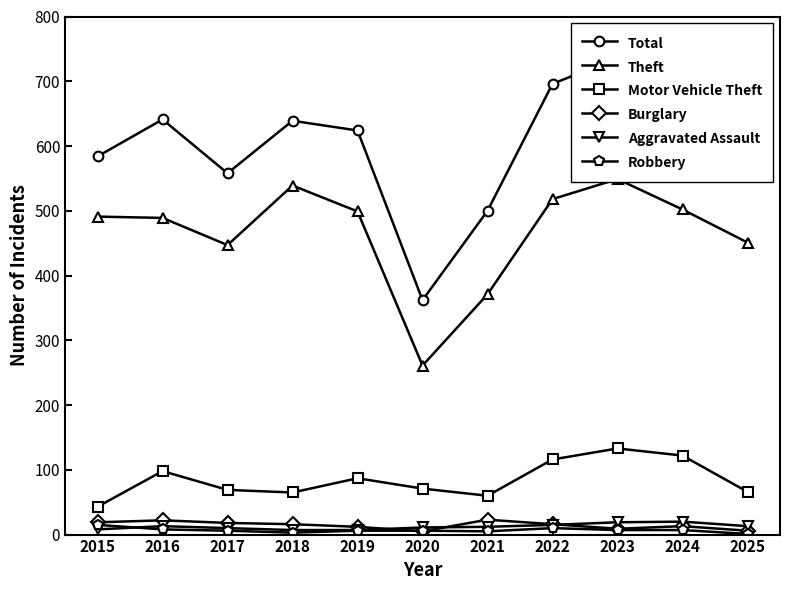

What is the difference between the highest and lowest values at 2024?

681